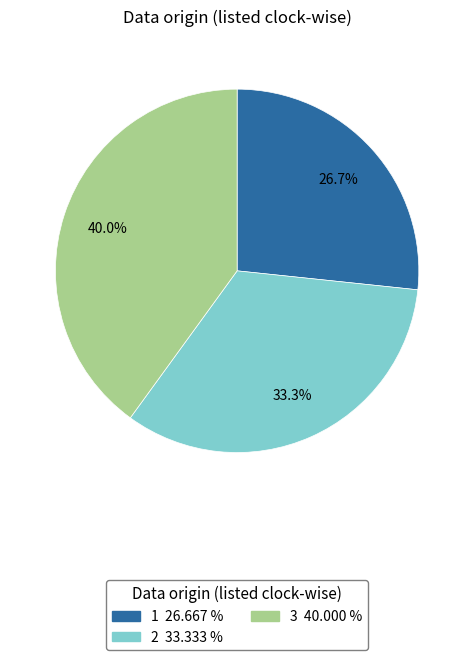

What is the total percentage of 1 and 3?

66.7%